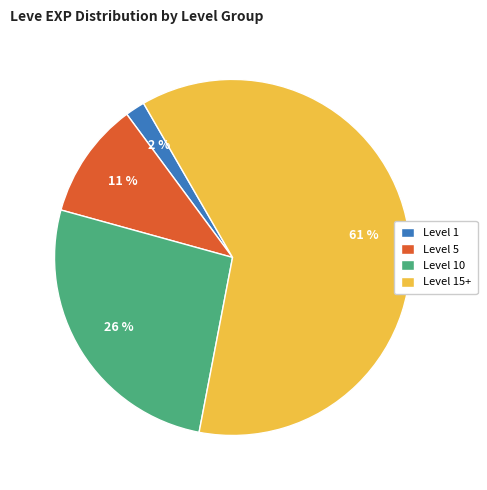

What is the largest slice in the pie chart?

Level 15+